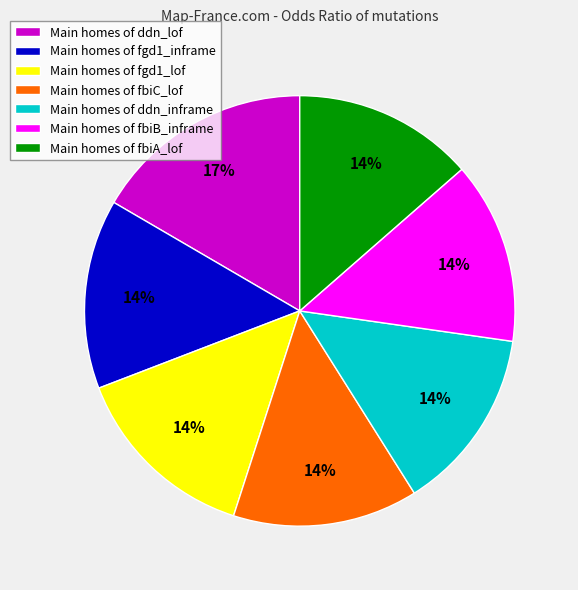

True or false: Main homes of fbiB_inframe accounts for 14% of the total.

True